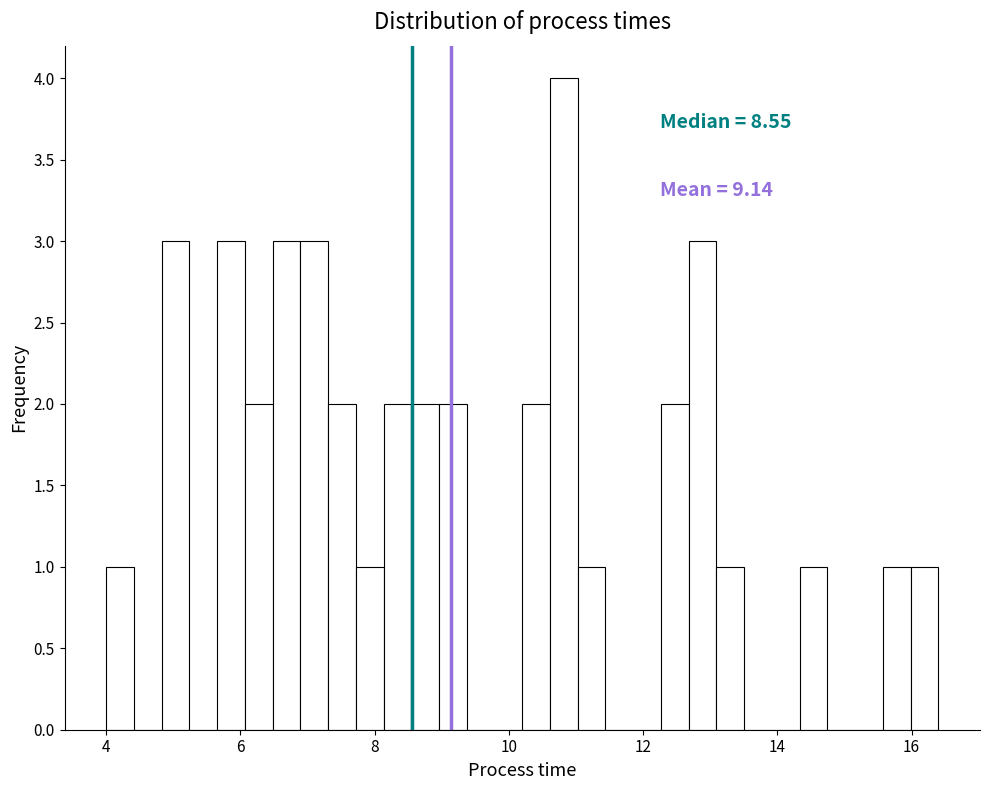

Around what value on the x-axis is the tallest bar? Give the approximate position of its centre, as read against the axis.

10.8